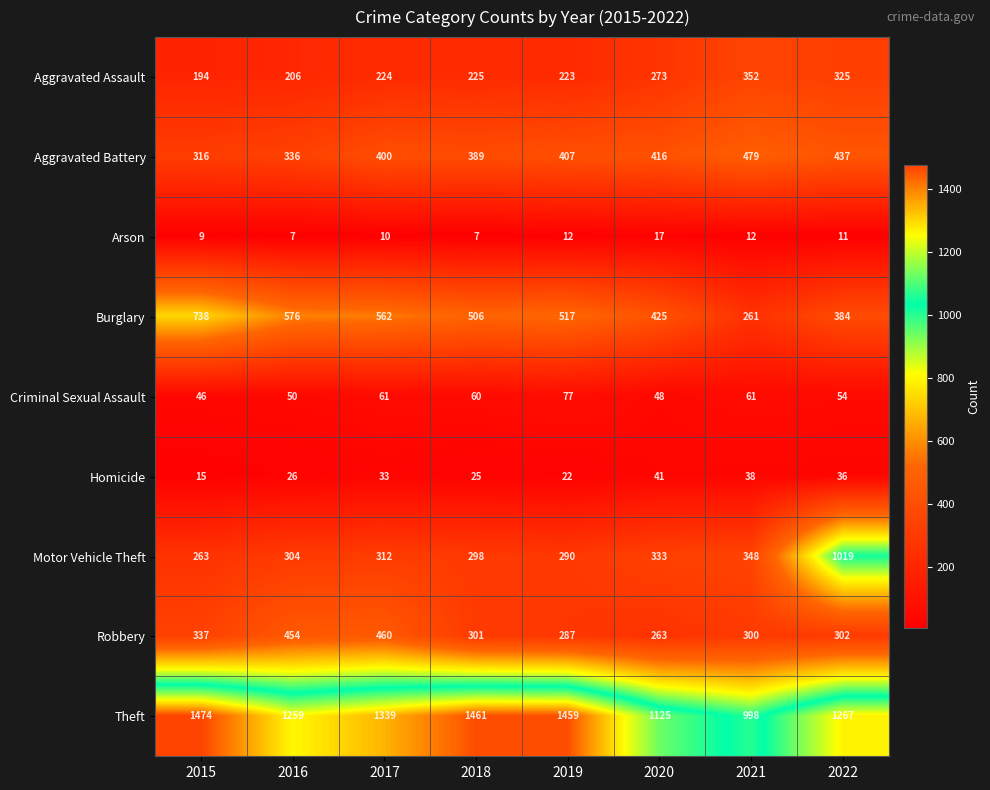

What is the spread (max minus min) of values at 2018?

1454